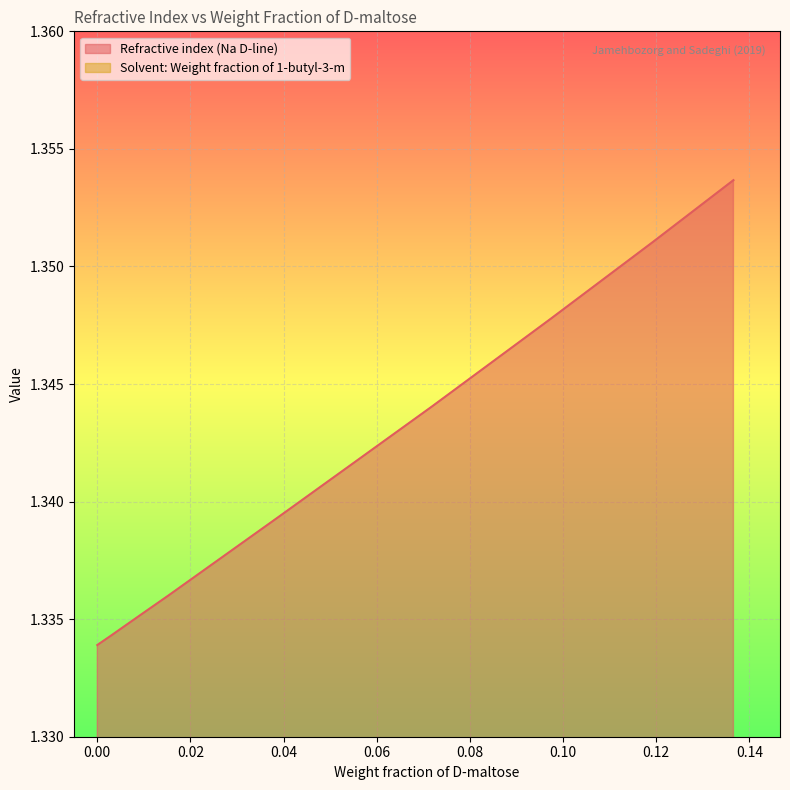

What is the ratio of the value at 0.0388 to the value at 0.0153?

1.0